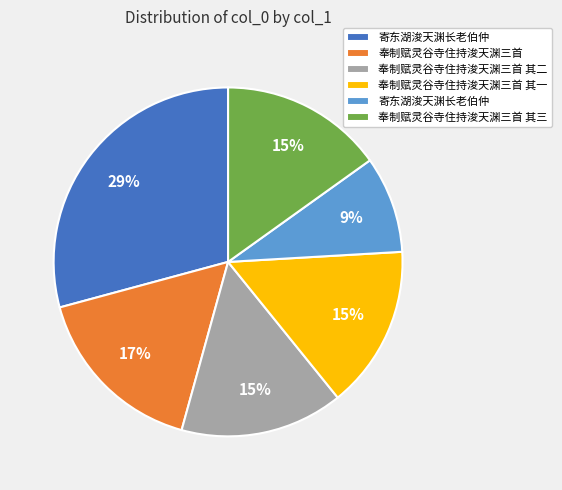

Is there any slice that represents more than half of the pie?

No